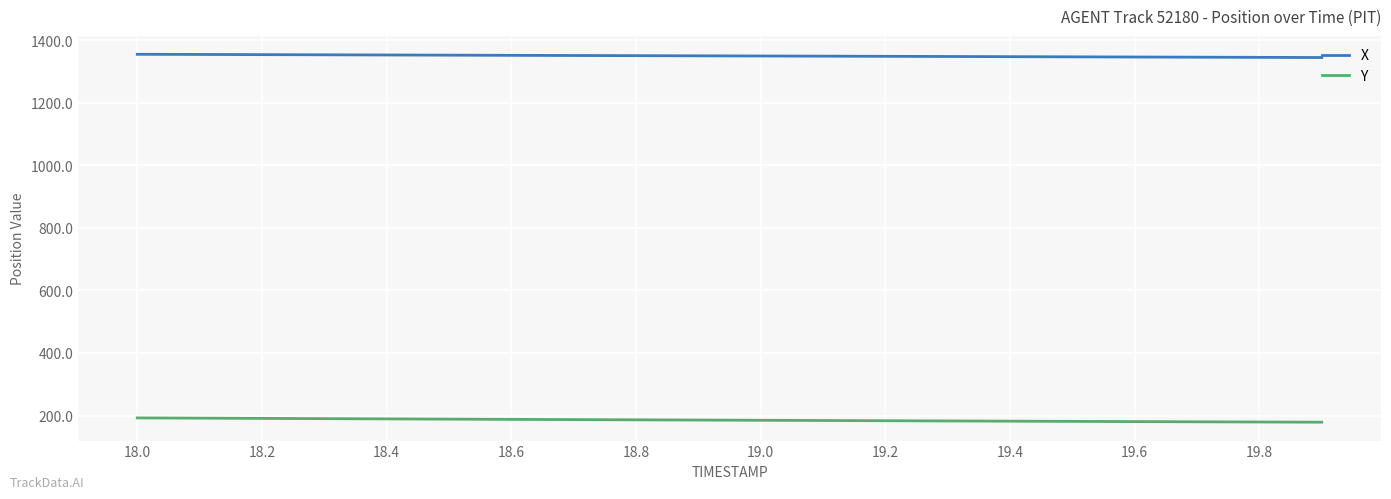

List the series in order of their overall mean, lowest first.

Y, X